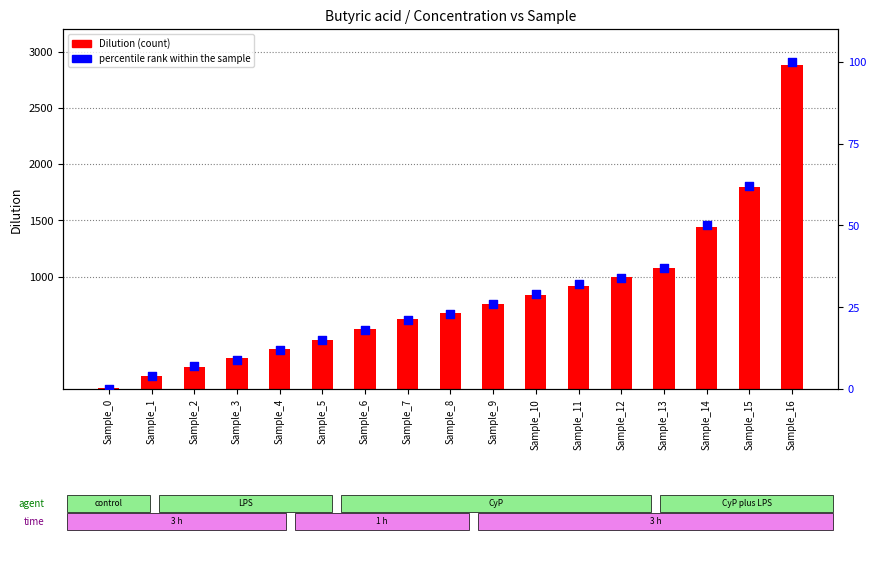

Which series reaches the minimum Y coordinate?

percentile rank within the sample